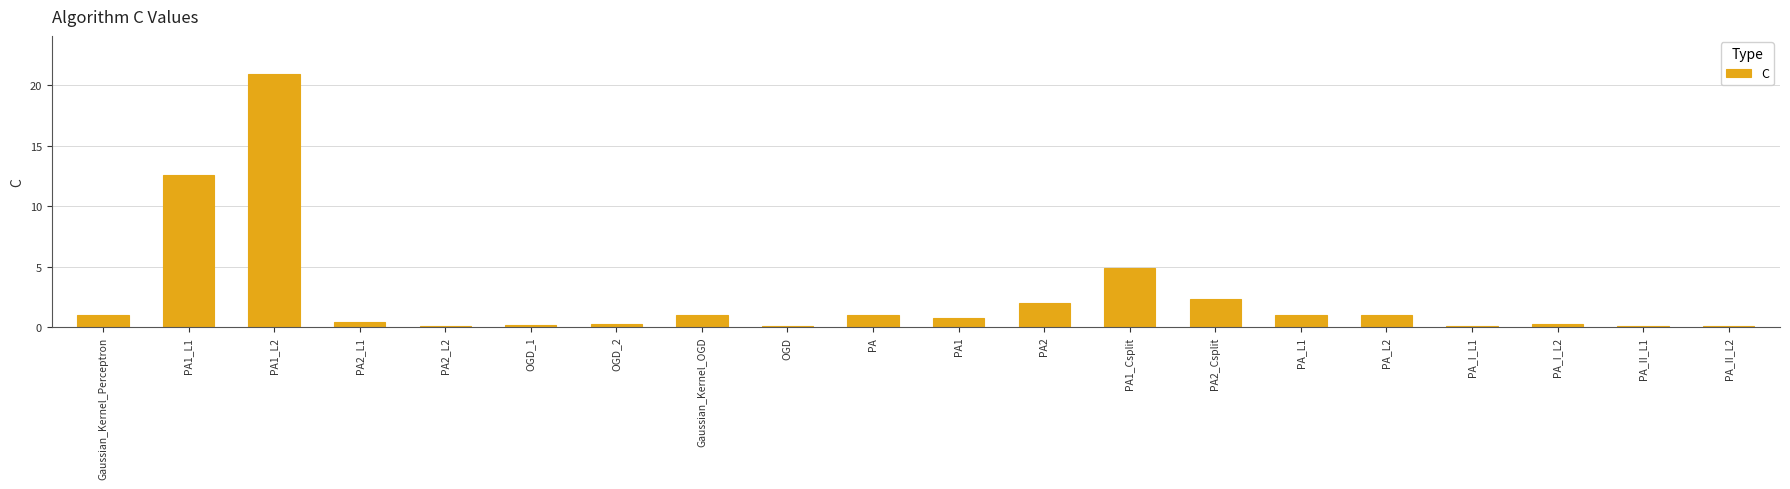

What is the sum of the values at PA2_Csplit and PA_L1?

3.3